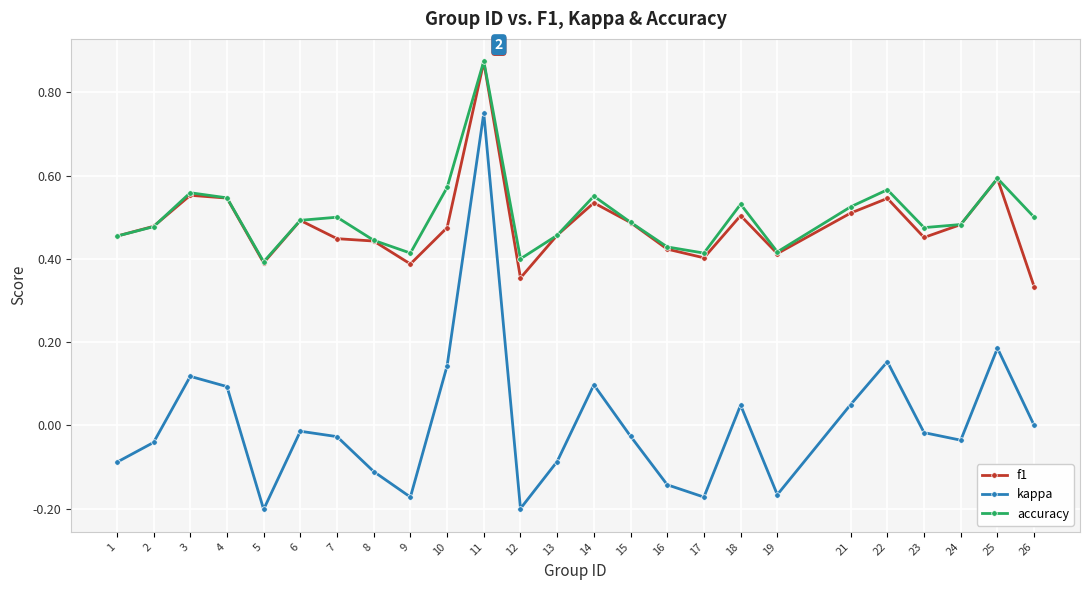

In kappa, how many points are higher than both neighbors (excluding endpoints)?

7